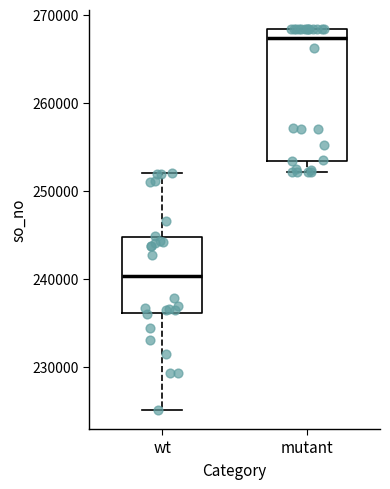

Reading left to right, read every box against the y-axis: the position of its median line, the range the box covers, and the ends of its whiskers. The values are not printed on the chart, so give them approximately, as read against the axis.

wt: median 240000, box 236000 to 245000, whiskers 225000 to 252000
mutant: median 267000, box 253000 to 268000, whiskers 252000 to 268000